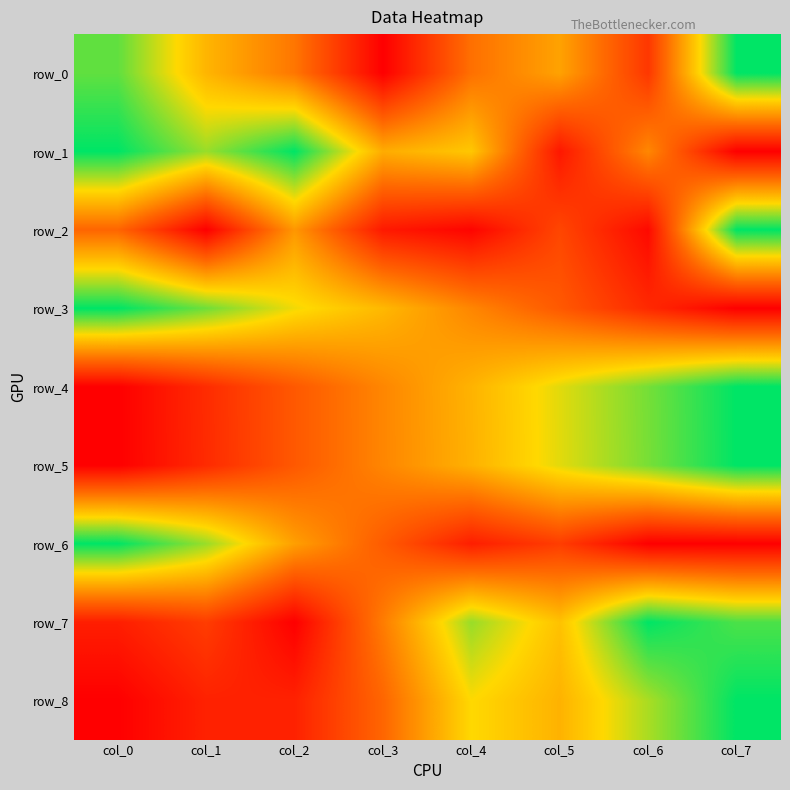

Which category has the highest value in the row_4 series?

col_7